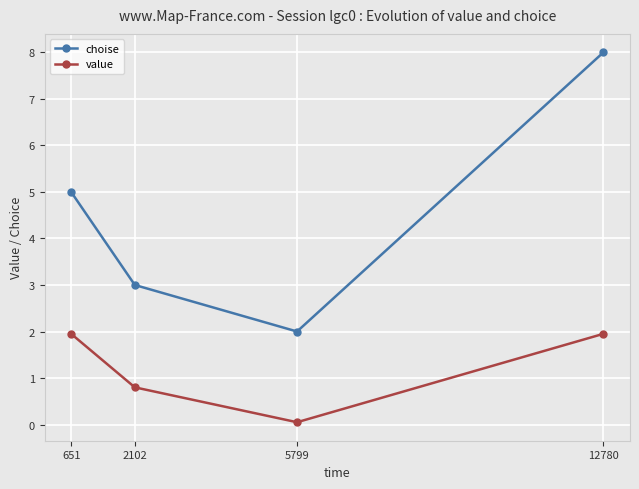

What is the sum of all choise values?

18.0